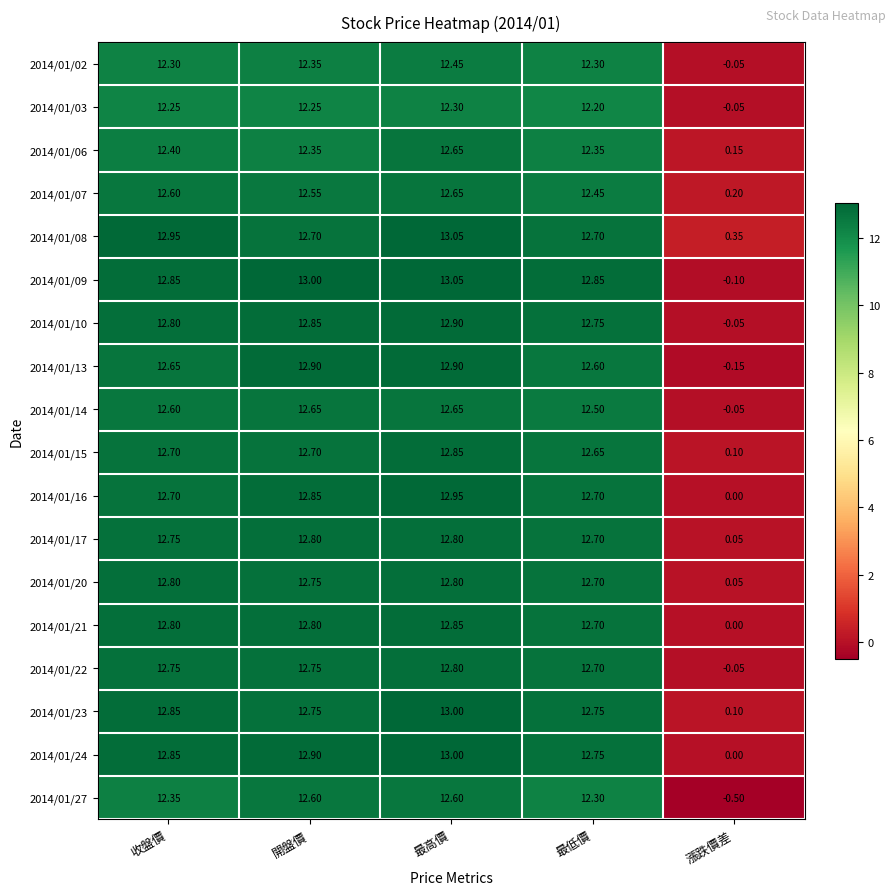

Is the value of 2014/01/16 at 開盤價 greater than the value of 2014/01/06 at 最低價?

Yes